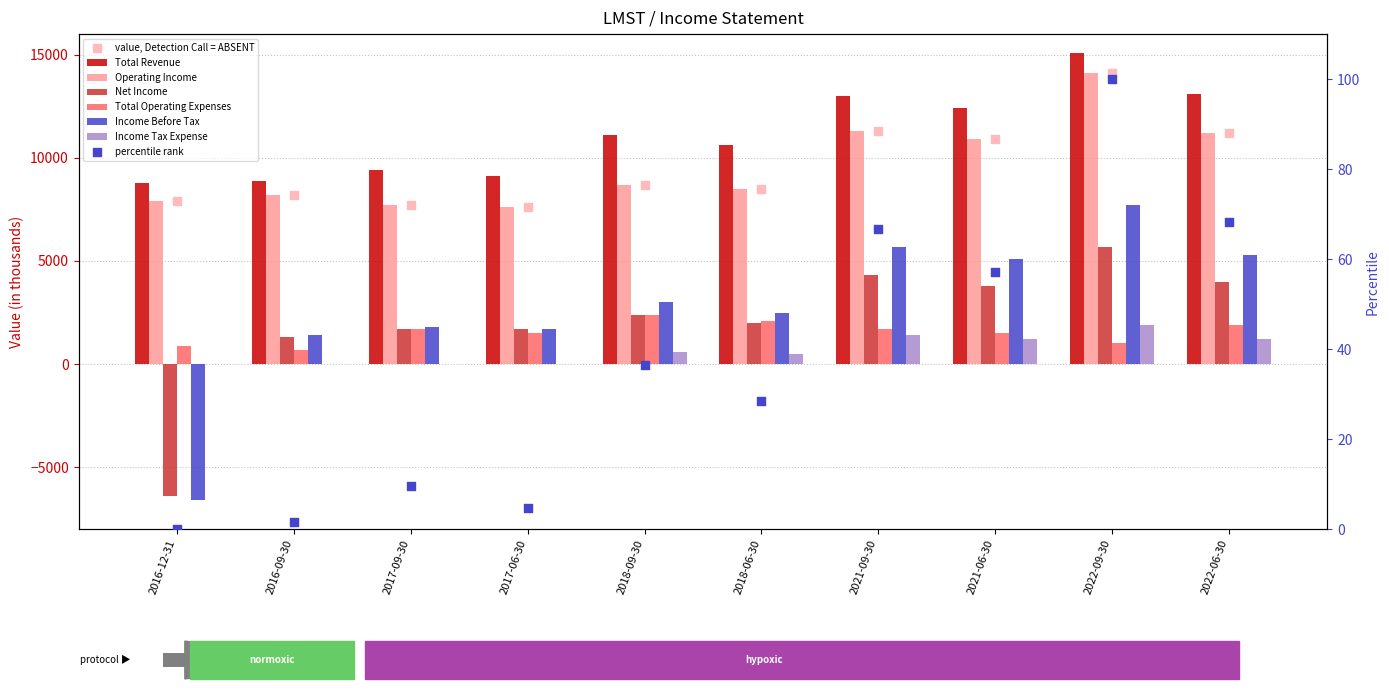

Which series reaches the maximum Y coordinate?

Total Revenue